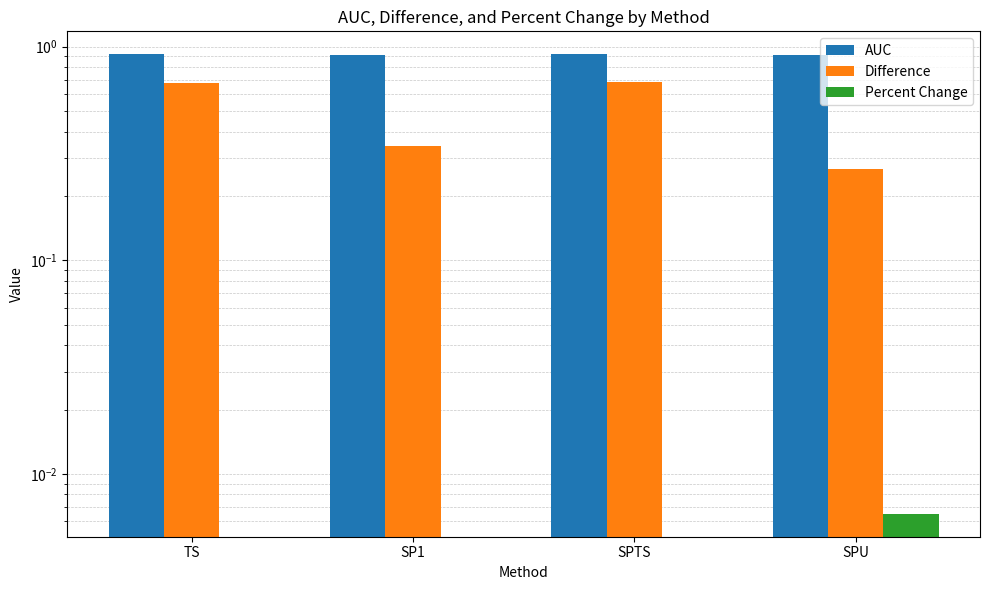

What is the sum of all Difference values?

2.0